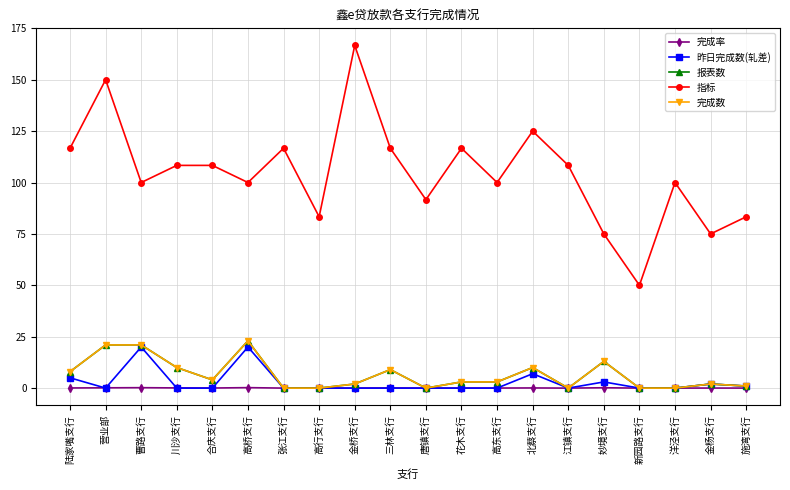

Is this an area chart (filled region under the line)?

No